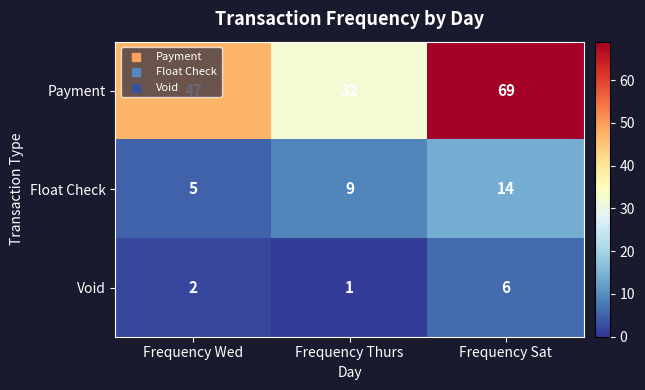

Which series has the largest range (max minus min)?

Payment